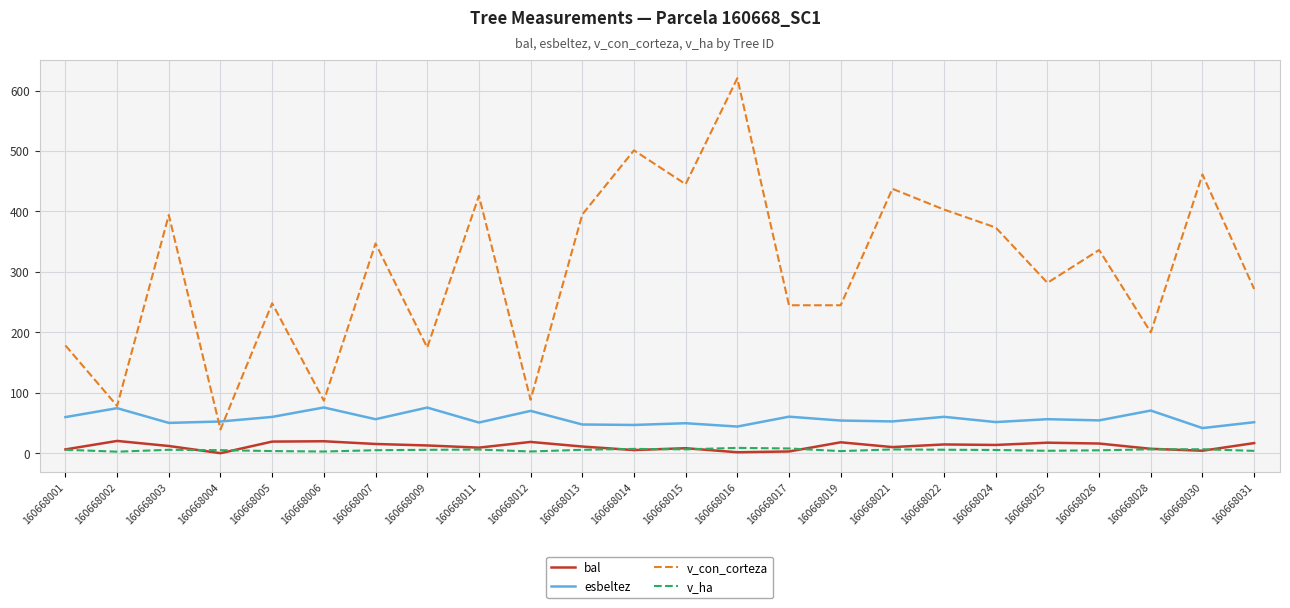

Is the value of v_con_corteza at 160668001 greater than the value of esbeltez at 160668011?

Yes